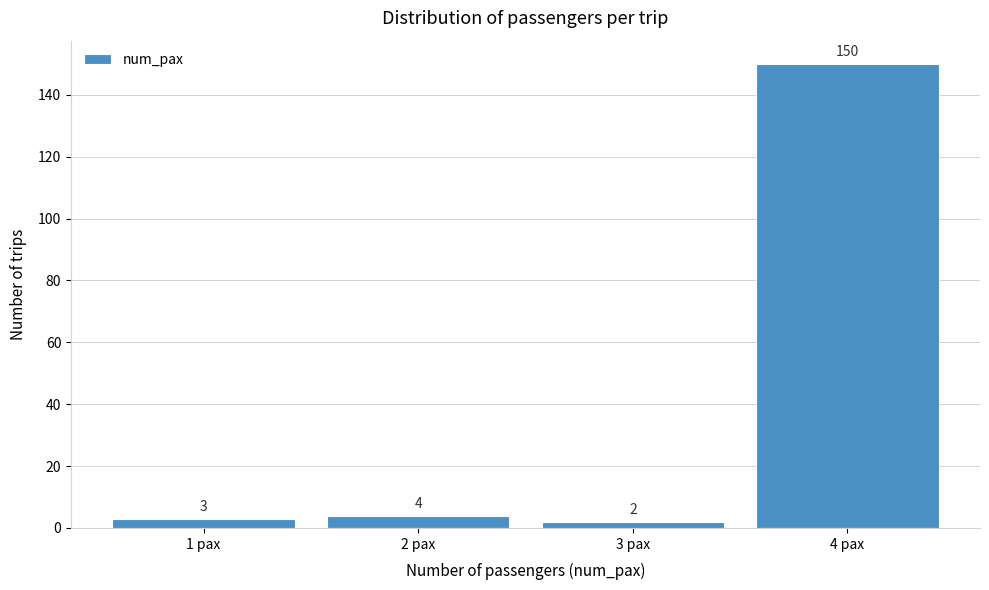

Reading left to right, list every bar in this chart as the range it spans on the x-axis followed by its height.

0.5 to 1.5: 3
1.5 to 2.5: 4
2.5 to 3.5: 2
3.5 to 4.5: 150